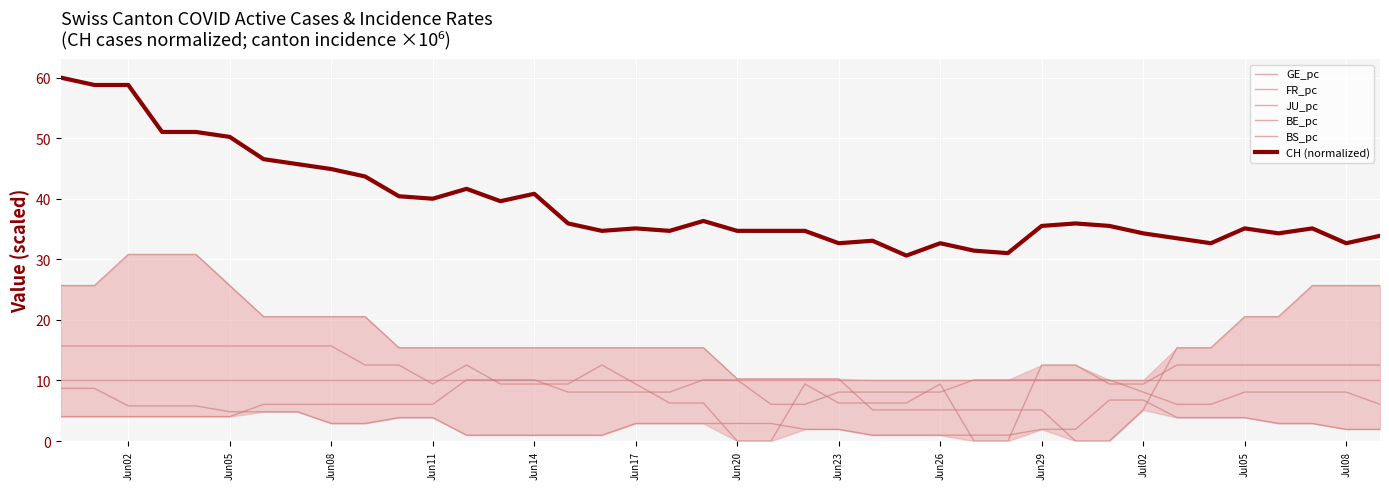

Which series has the widest spread of values?

FR_pc